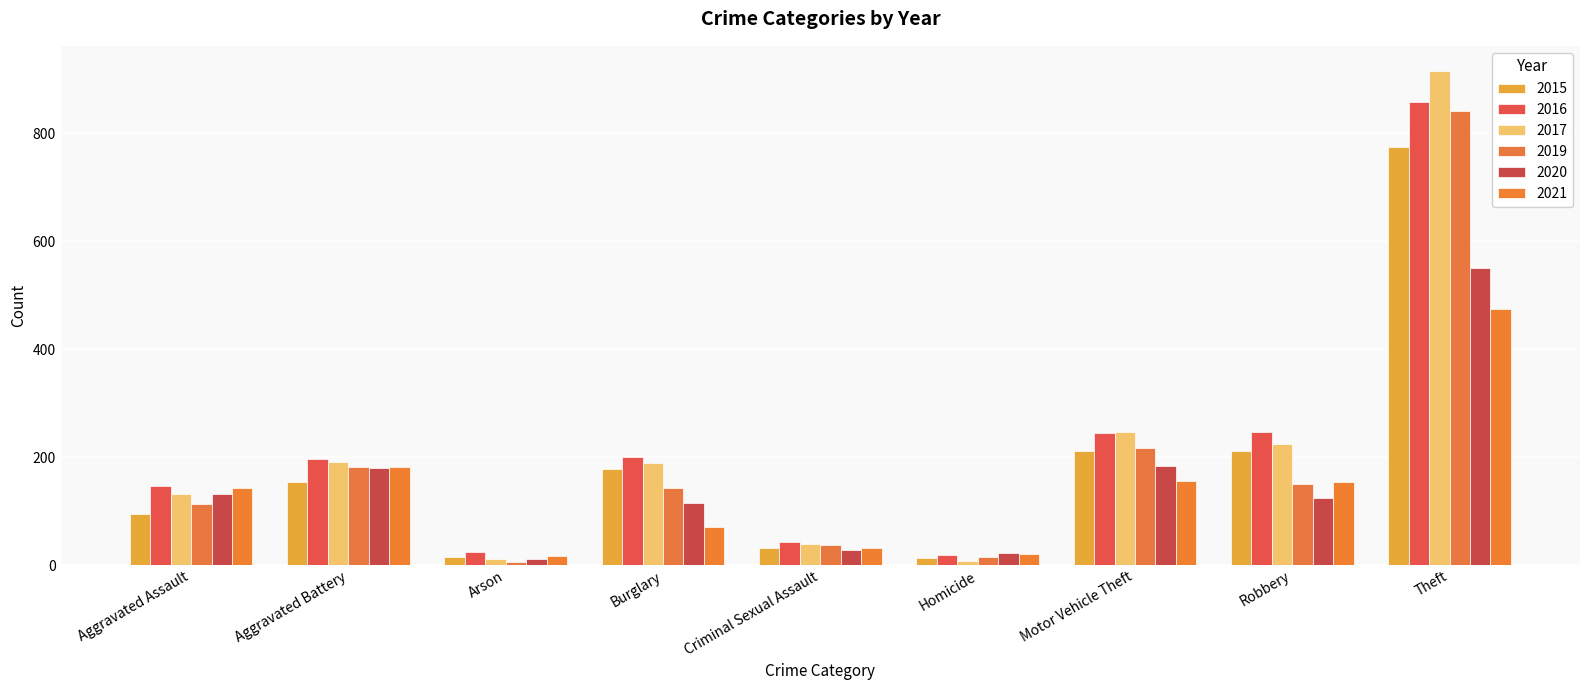

The value of 2015 at Burglary is 287. True or false?

False